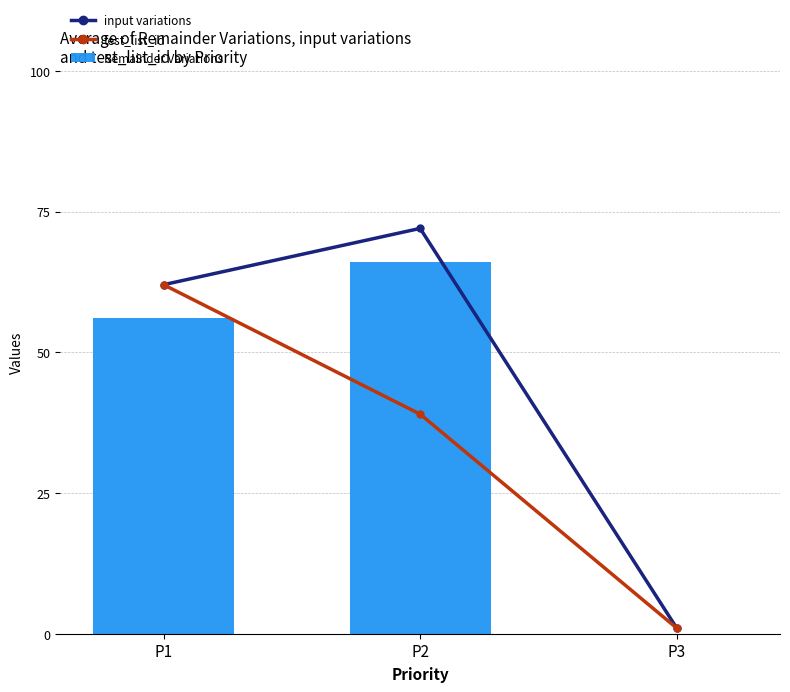

What is the difference between the highest and lowest values at P2?

33